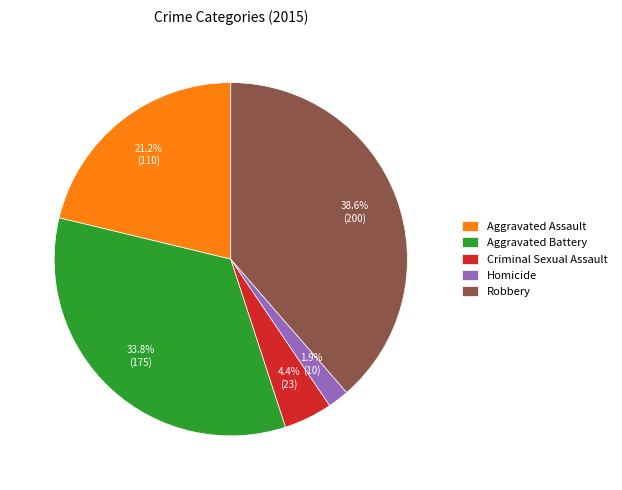

Does Homicide account for over 50% of the chart?

No